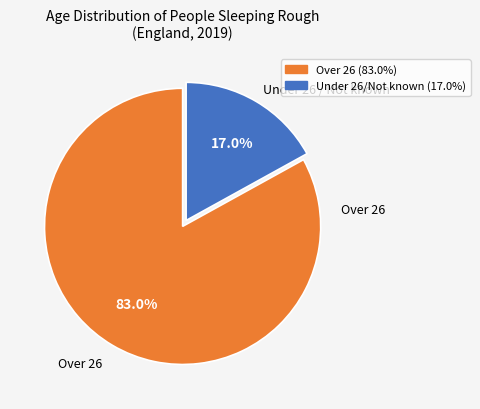

Is there a majority slice in this chart?

Yes